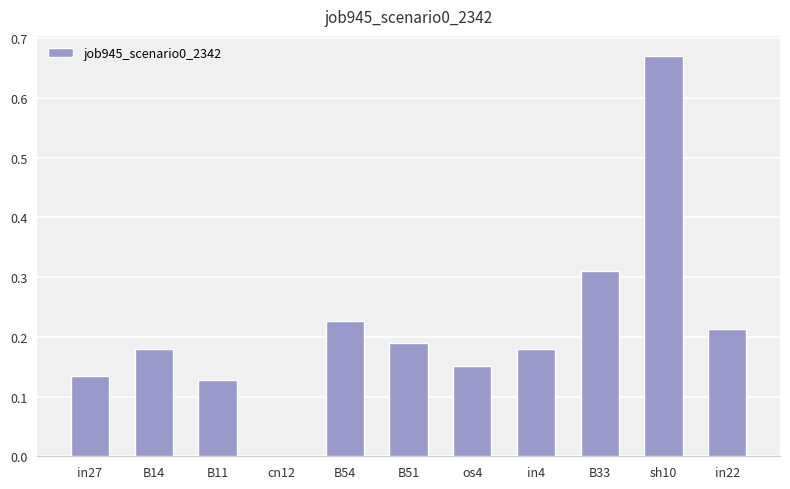

Which category has the highest value across all series?

sh10